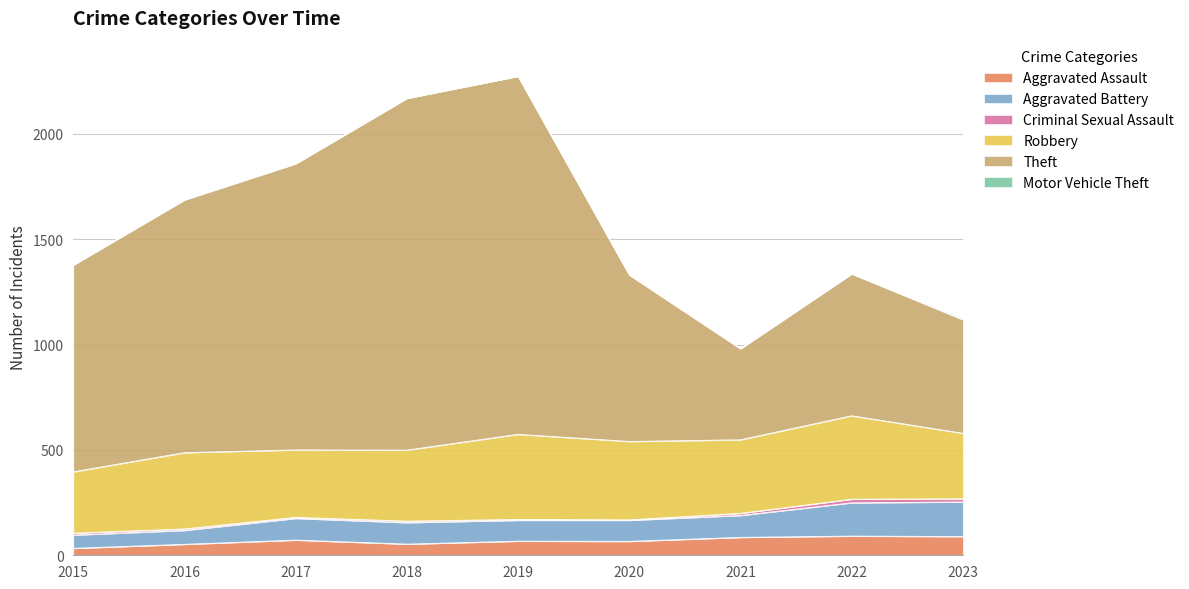

What is the total value across all series at 2020?

1332